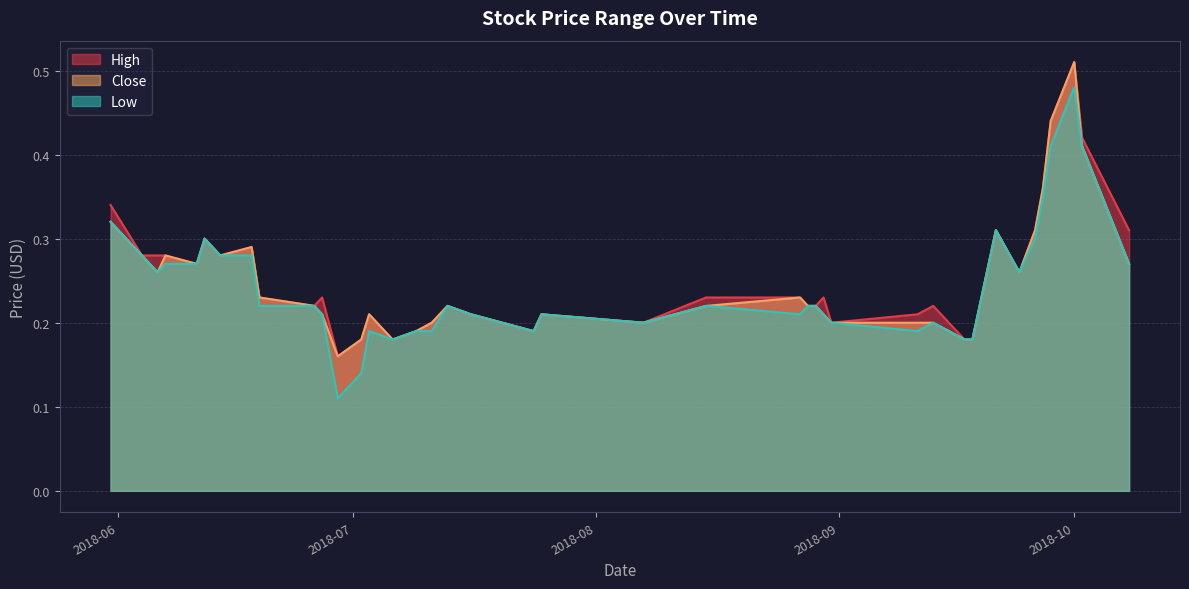

What is the difference between the maximum and second lowest values in the Close series?

0.3